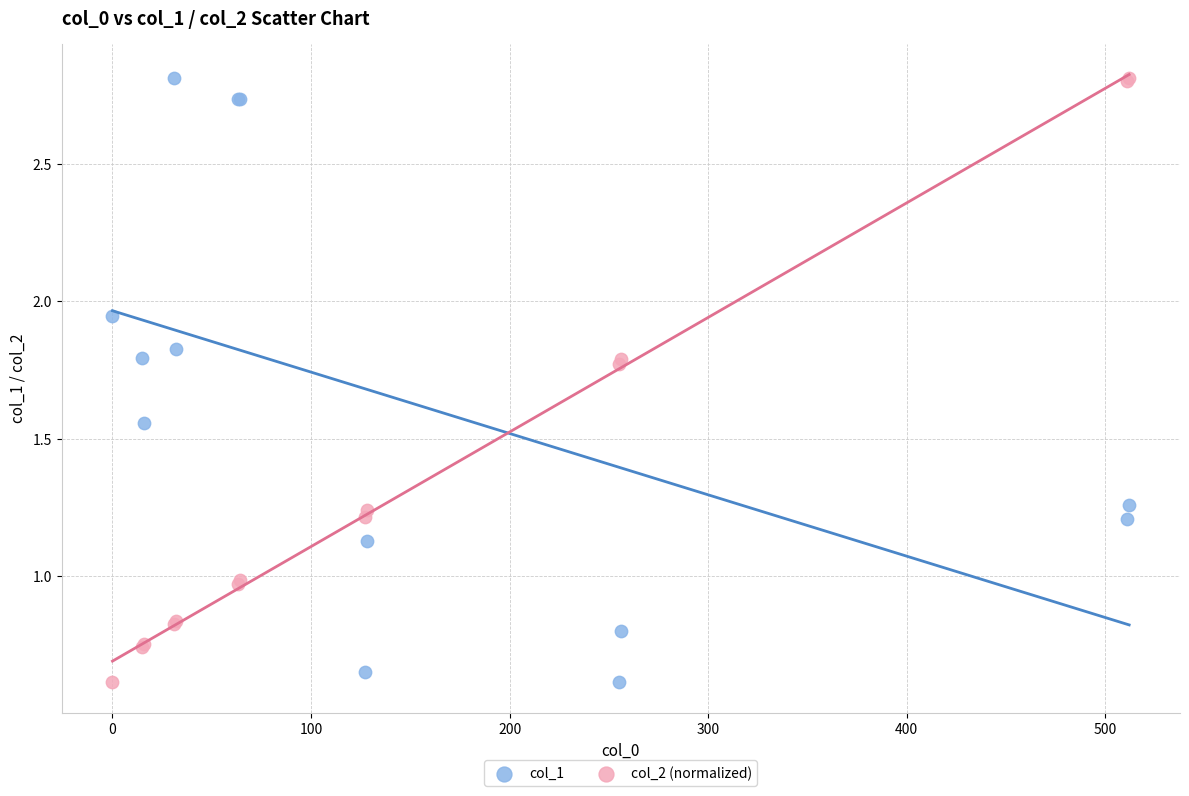

What is the X range (max minus min) for the scatter plot?

512.0